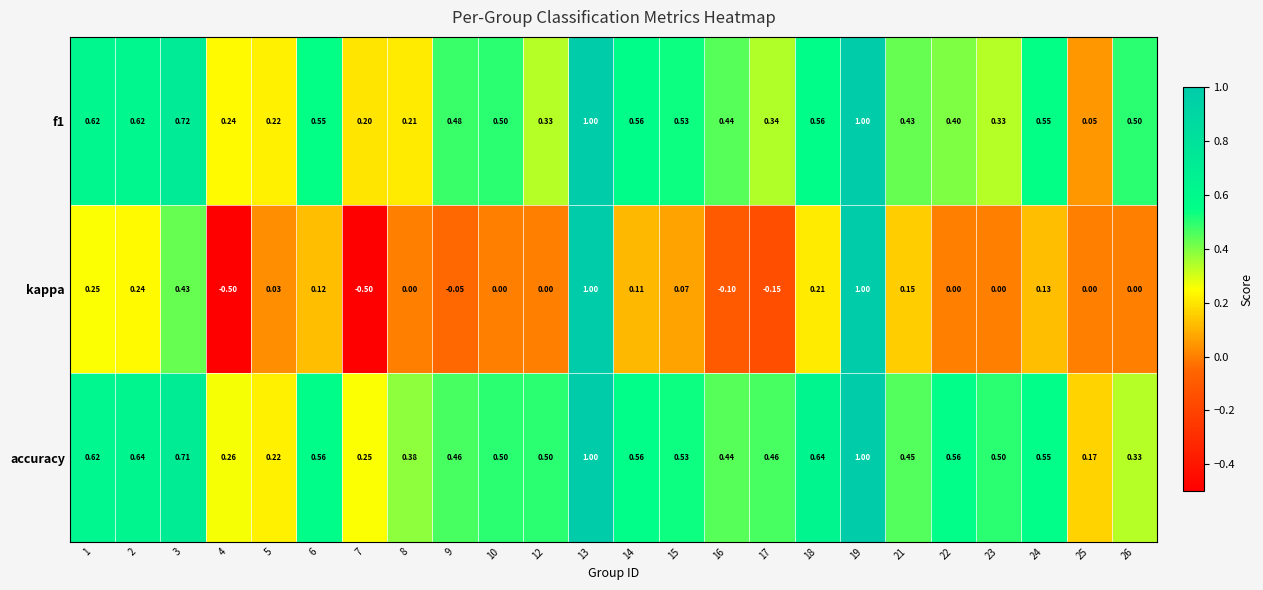

What is the maximum value shown in the chart?

1.0